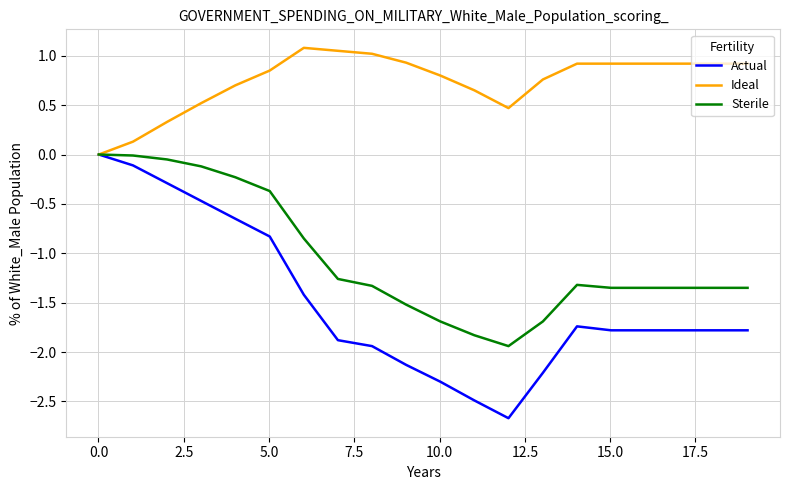

Rank the series by their average value, from lowest to highest.

Actual, Sterile, Ideal